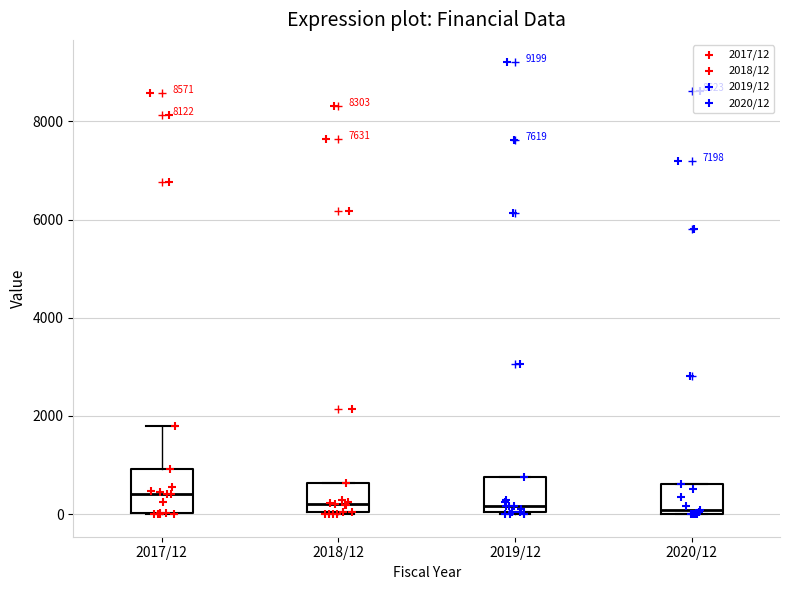

Reading left to right, transcribe this box plot: for each box, give where its median line is, the range the box spans, and where its two whiskers end, as read against the y-axis. The values are not printed on the chart, so give them approximately, as read against the axis.

2017/12: median 400, box 0 to 1000, whiskers 0 to 1800
2018/12: median 200, box 0 to 600, whiskers 0 to 600
2019/12: median 200, box 0 to 800, whiskers 0 to 800
2020/12: median 0 (just above the box's lower edge), box 0 to 600, whiskers 0 to 600